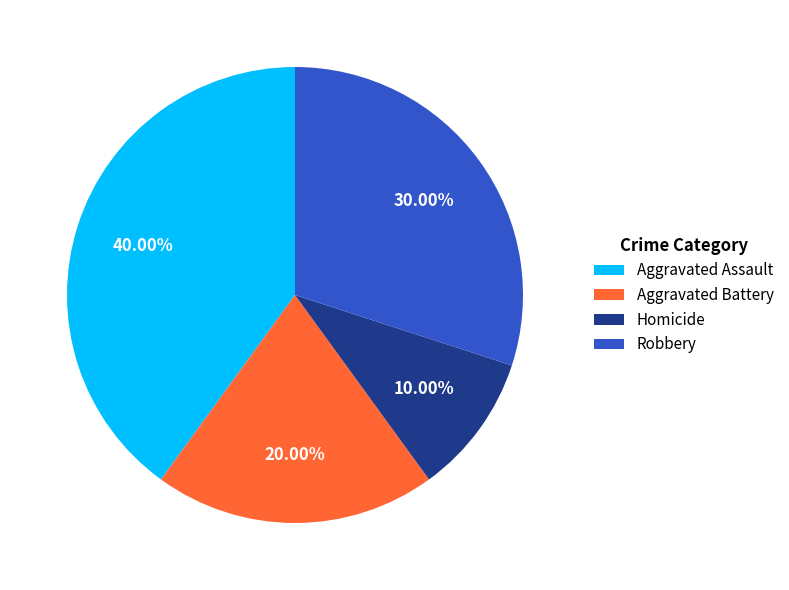

Combined, do Aggravated Battery and Homicide account for over 50%?

No